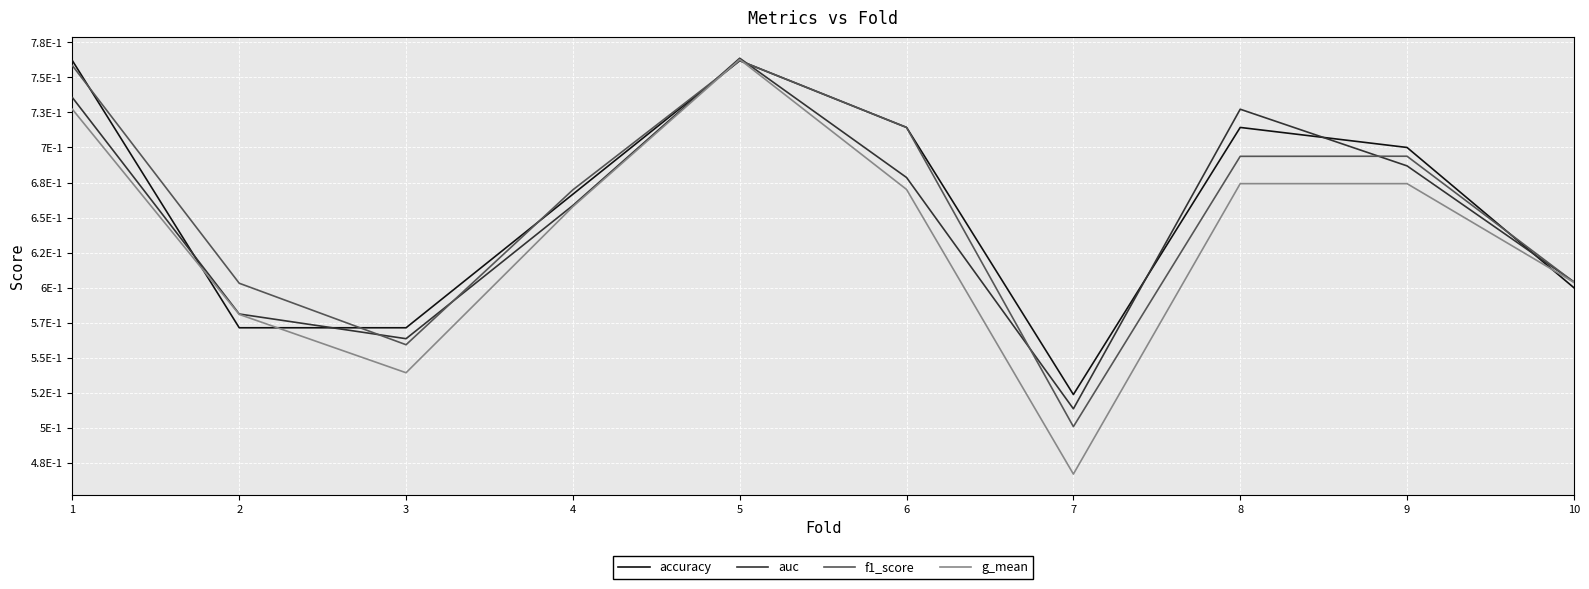

What are all the series names shown in the legend?

accuracy, auc, f1_score, g_mean